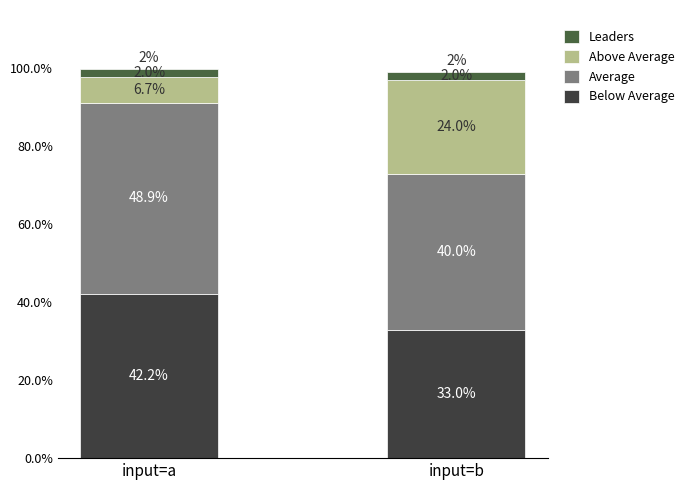

At which category is the sum across all series the highest?

input=a